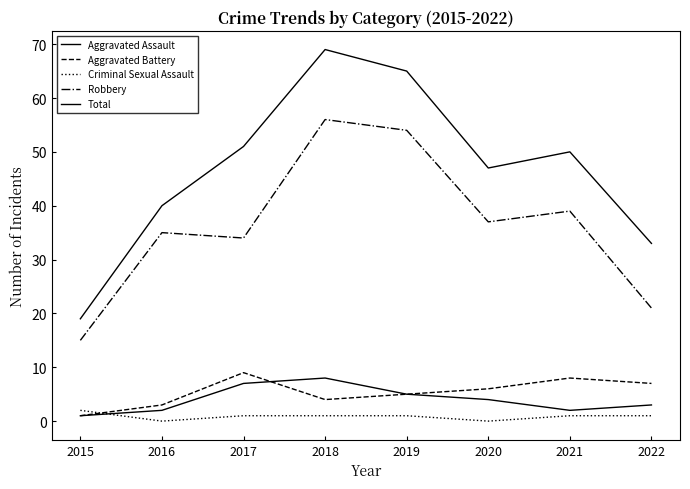

True or false: Aggravated Battery has a value of 9 at 2017.

True